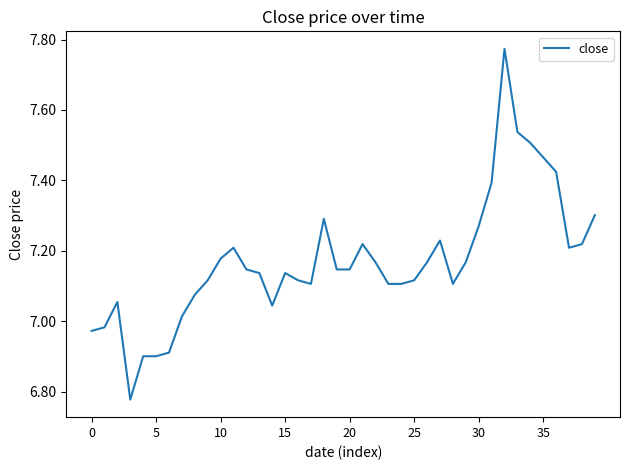

What is the difference between the maximum and minimum values?

1.0